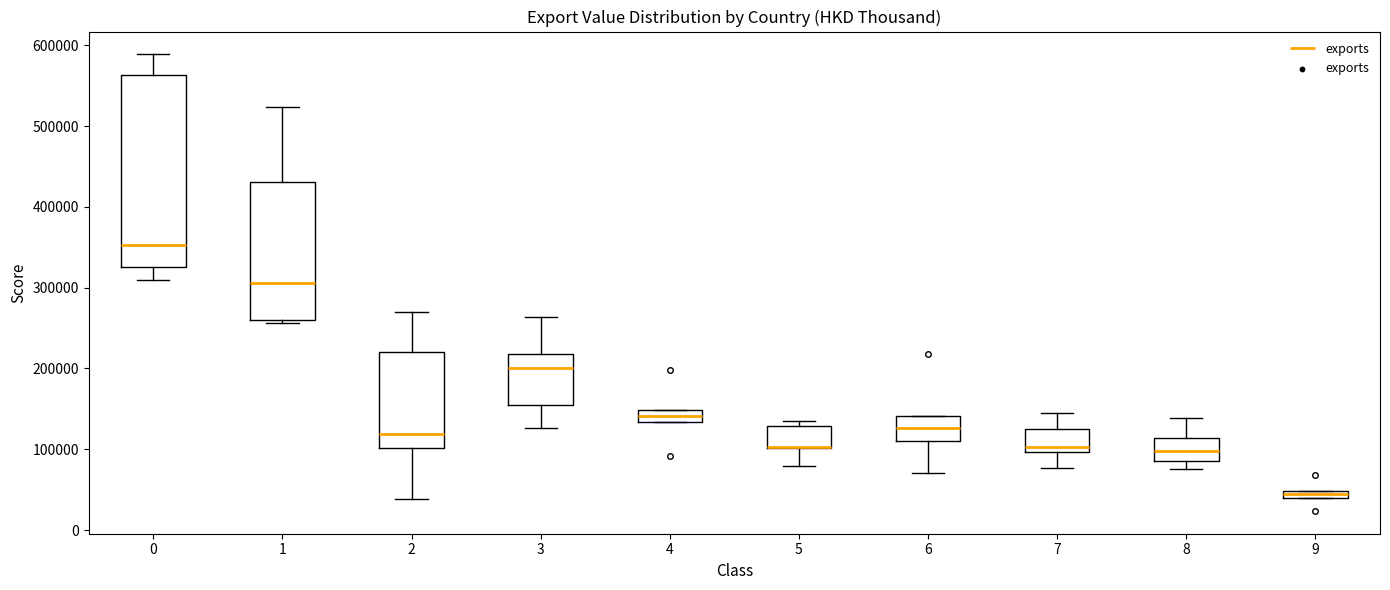

Where is the lower edge of the box at x = 1 on the y-axis? The values are not printed on the chart, so give them approximately, as read against the axis.

260000